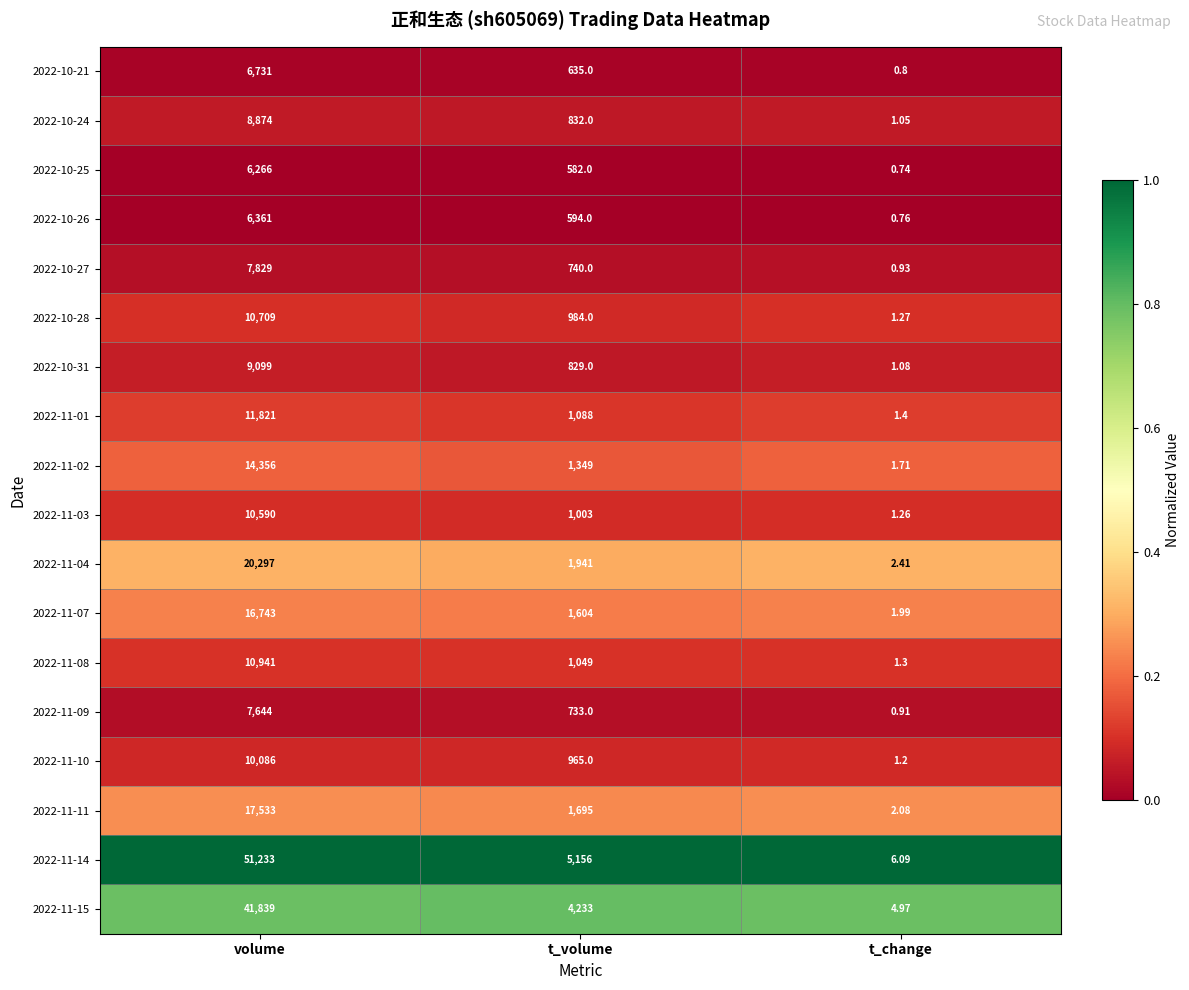

List the labels in order of 2022-10-31 value, smallest first.

t_change, t_volume, volume